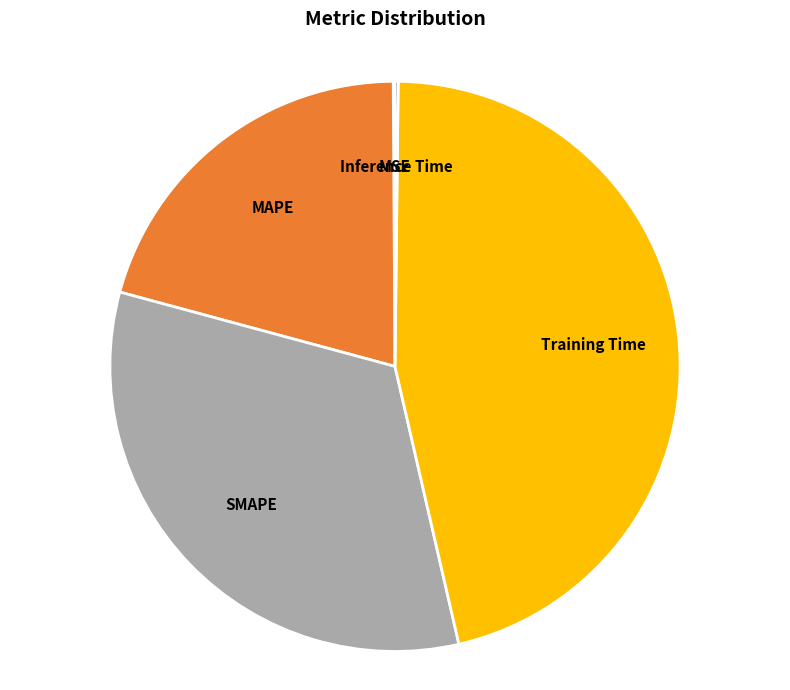

Is there a majority slice in this chart?

No